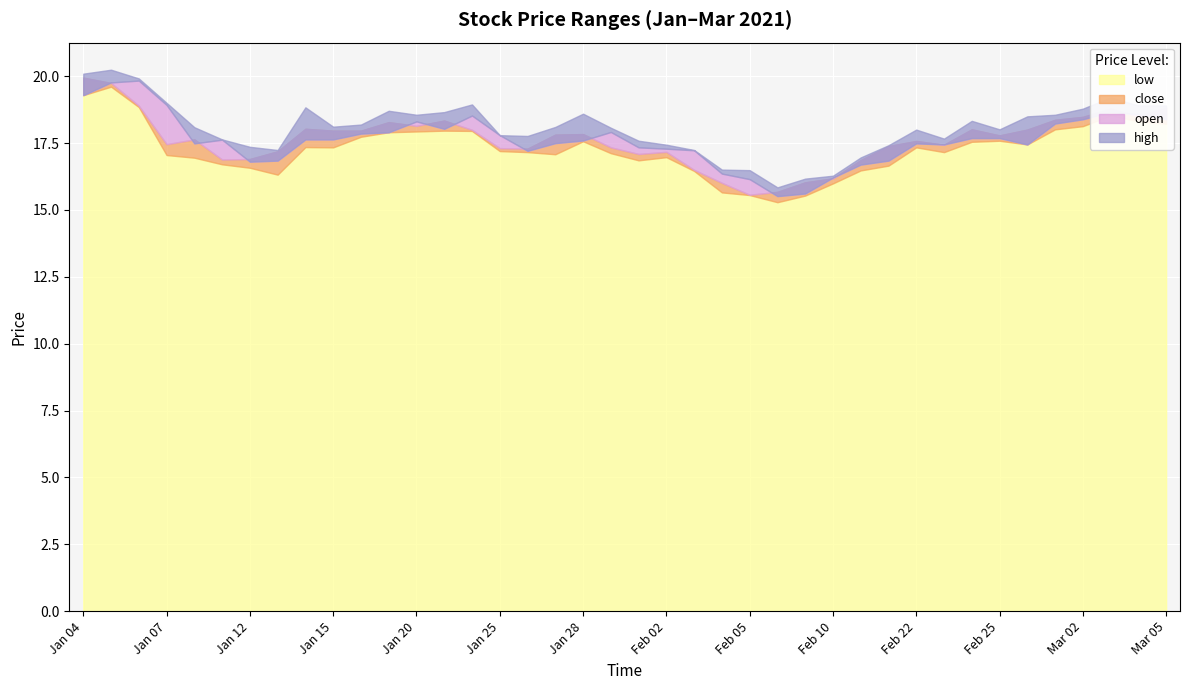

Is it true that close equals 18.5 at 2021-03-04?

True